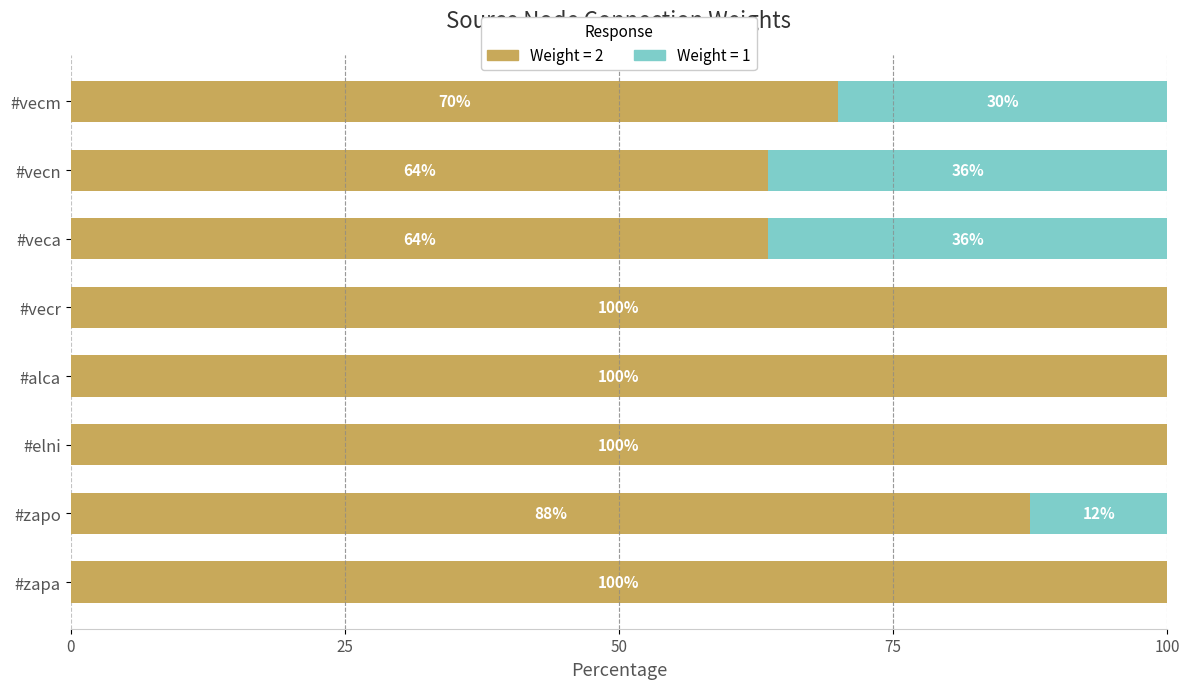

What is the total value across all series at #zapa?

100.0